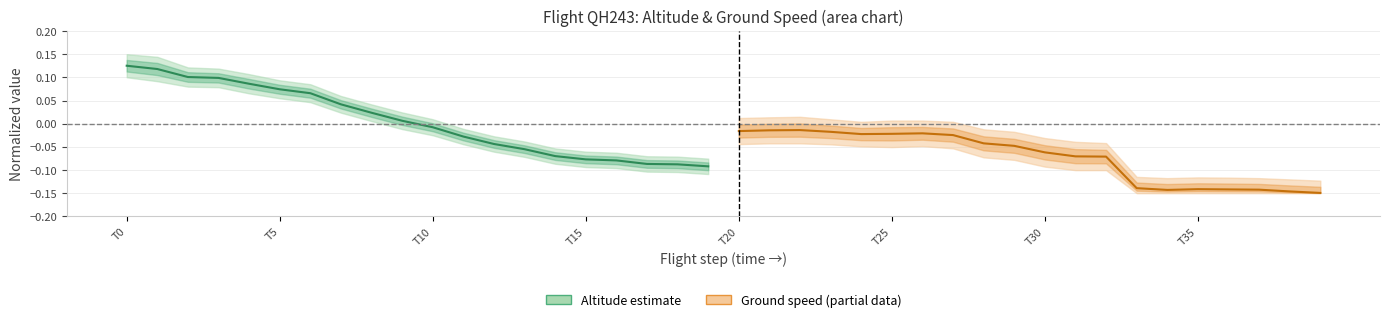

The Ground speed (partial) series shows -0.1 at 14. True or false?

False